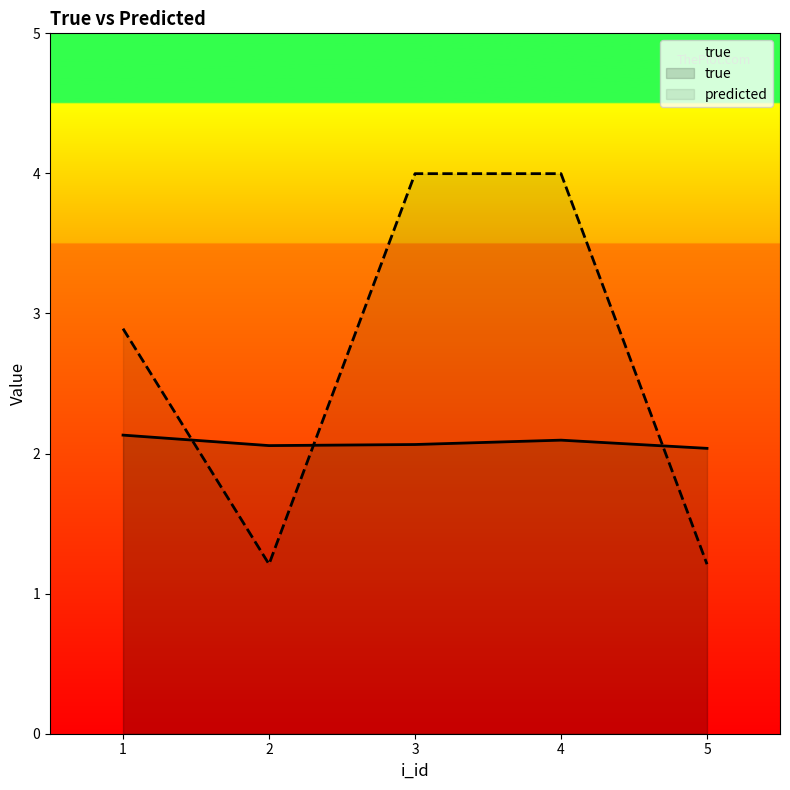

Does the chart have visible grid lines?

No